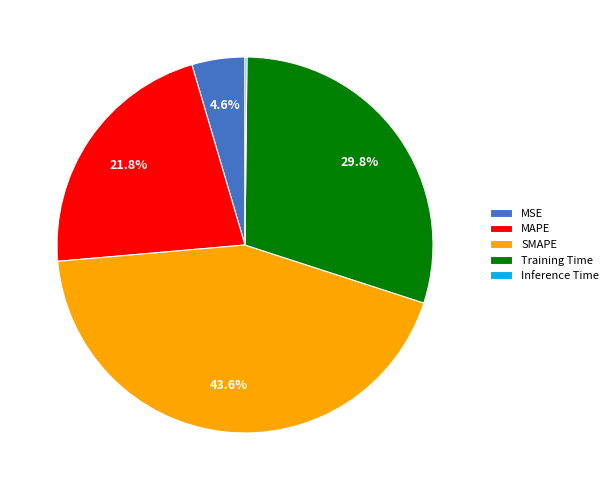

How much of the chart is everything except MSE?

95.4%